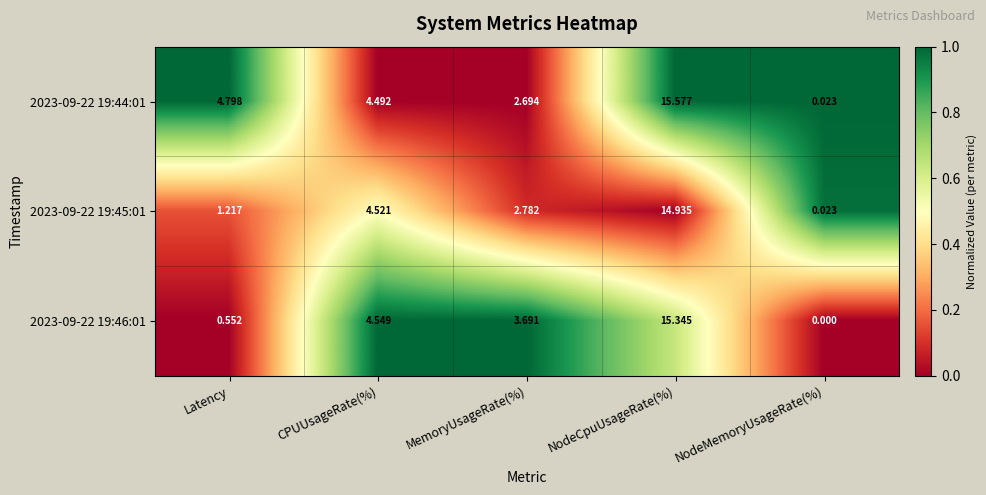

Which category has the highest value in the 2023-09-22 19:46:01 series?

NodeCpuUsageRate(%)